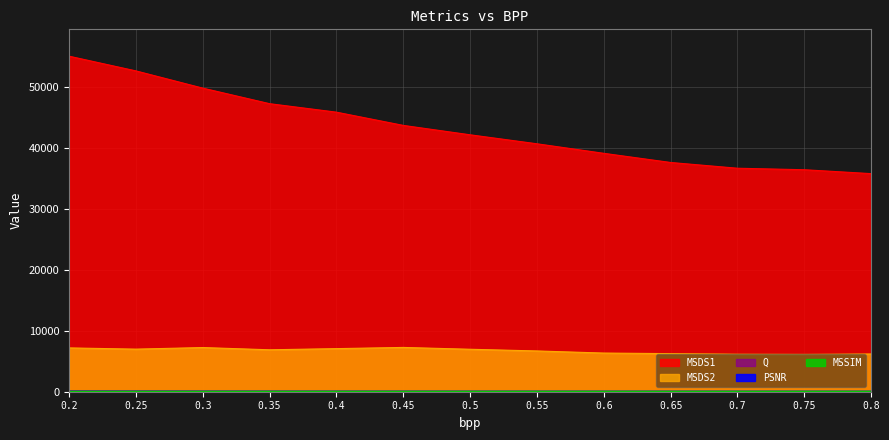

True or false: MSDS2 has a value of 1645.1 at 0.55.

False